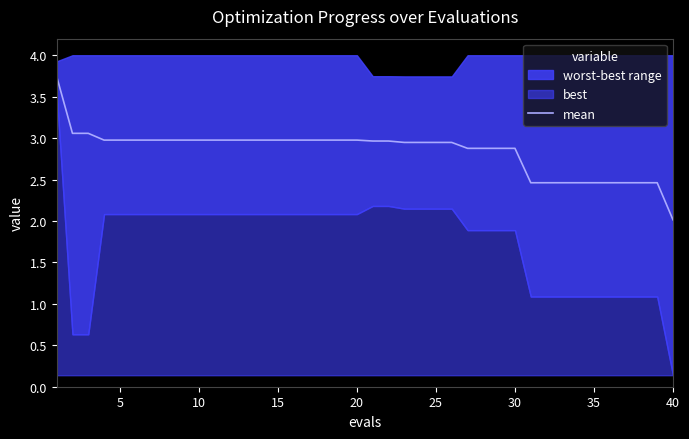

Which category has the lowest value in the mean series?

40